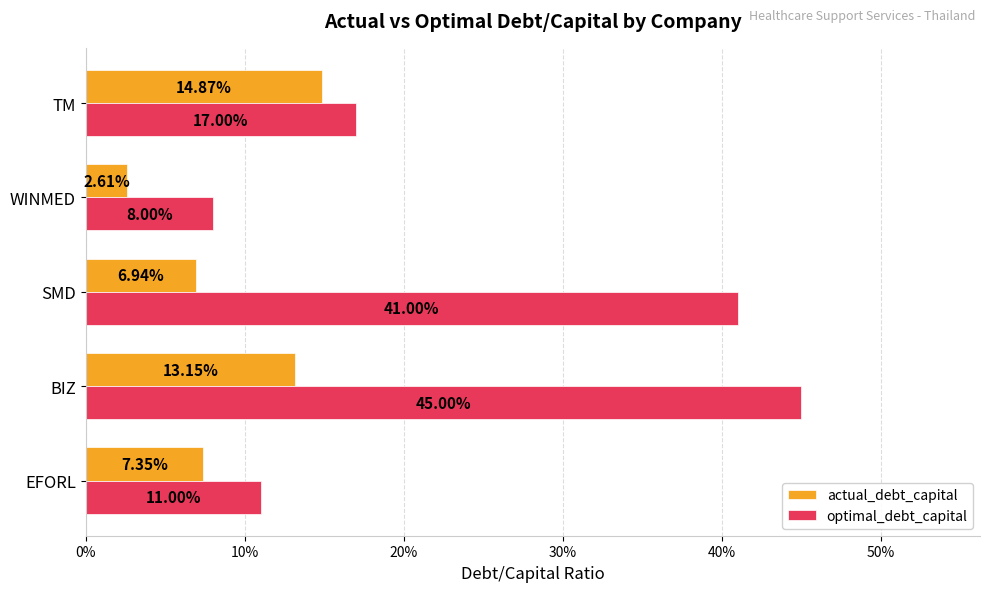

Count the optimal_debt_capital values in the range 0 to 1.

5